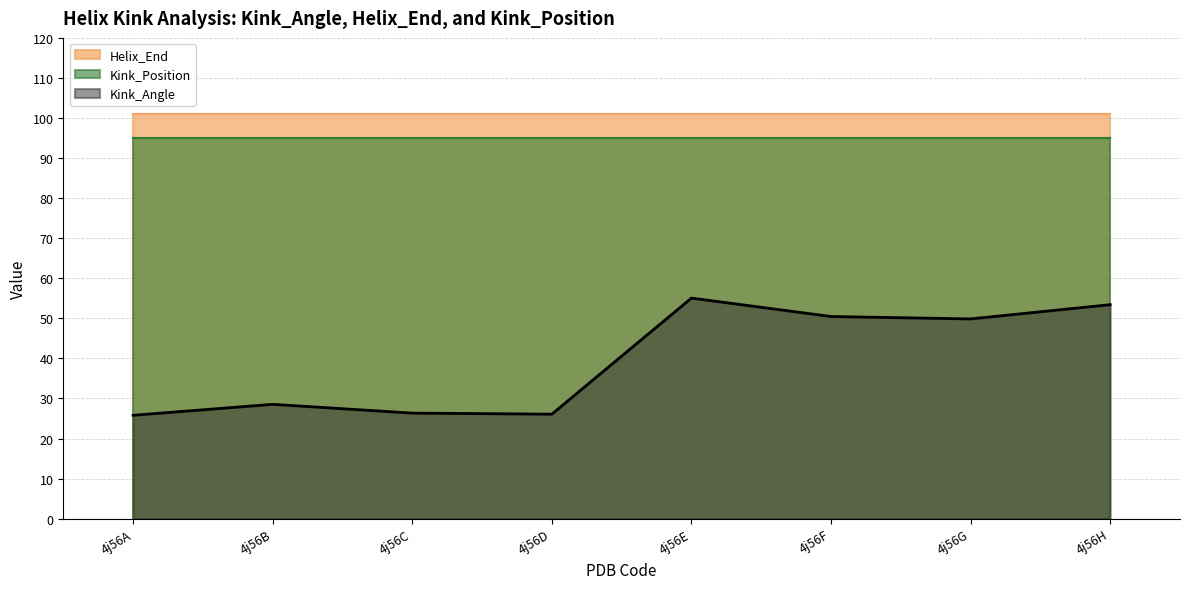

True or false: Kink_Angle has a value of 55.1 at 4j56E.

True